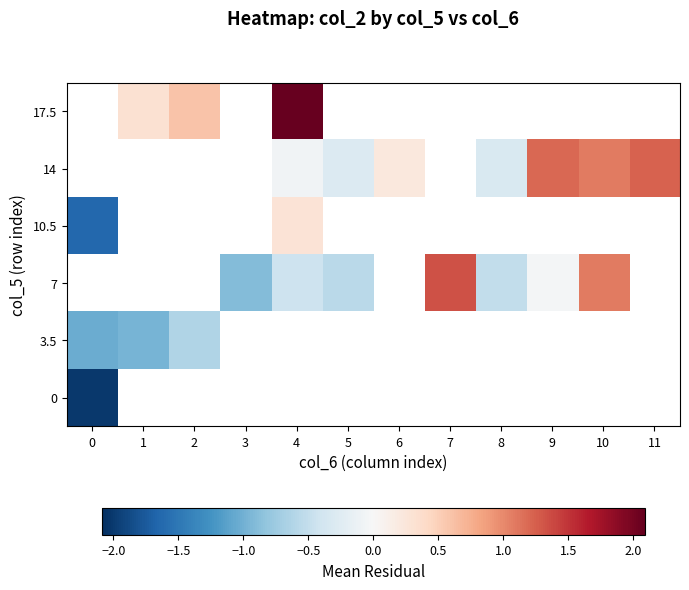

Which series changed the most between 9 and 10?

7